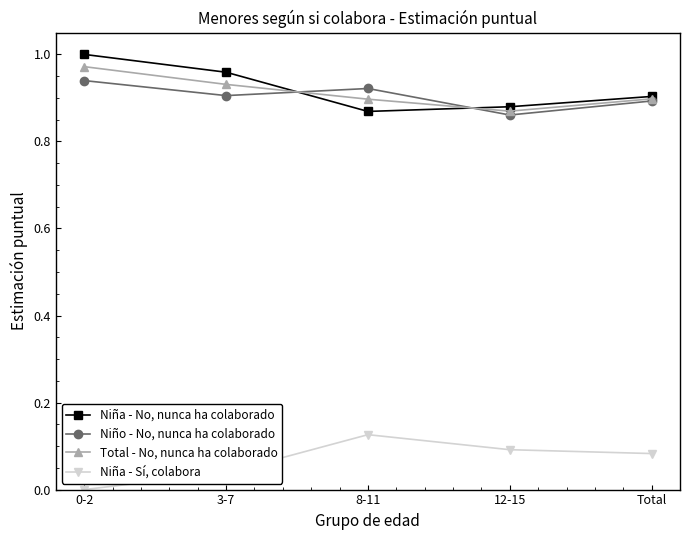

True or false: Niño - No, nunca ha colaborado and Niña - Sí, colabora intersect in this chart.

False